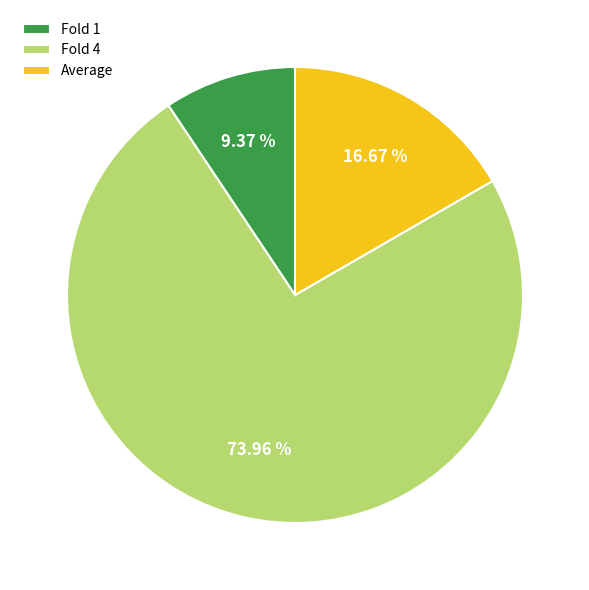

The Fold 1 slice represents 24% of the pie. True or false?

False